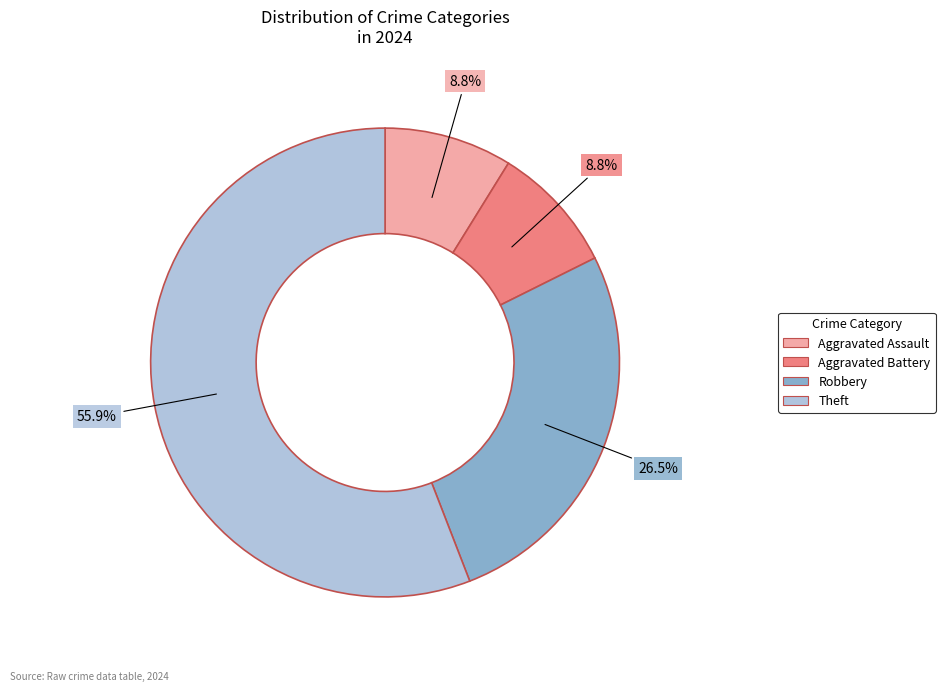

Which slice represents more than half of the pie?

Theft